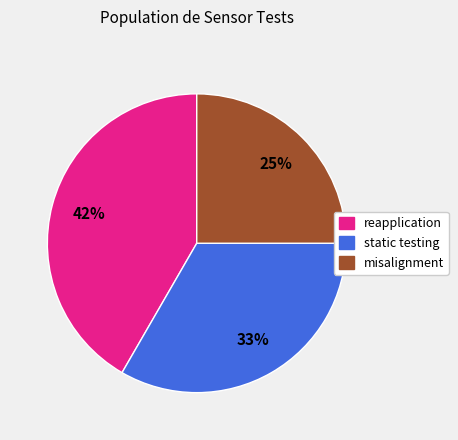

Is there any slice that represents more than half of the pie?

No